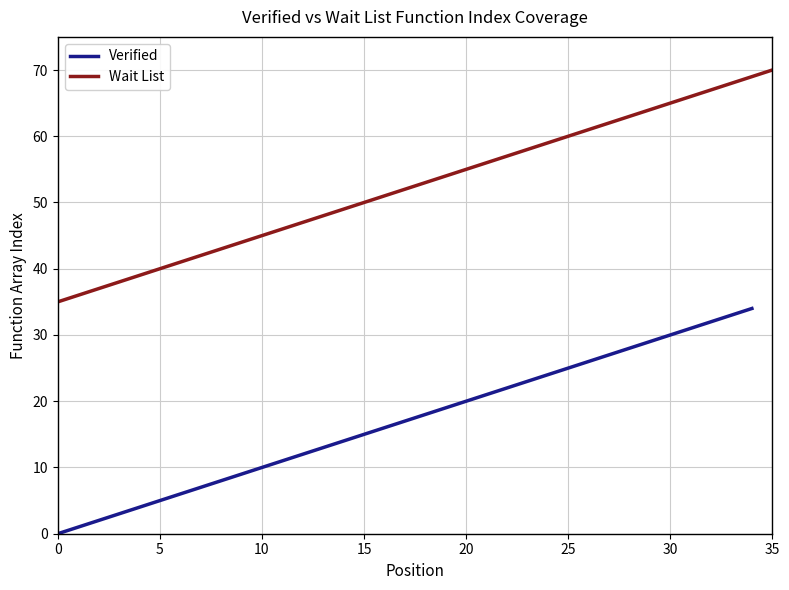

What is the value of the 24th point from the left?

23